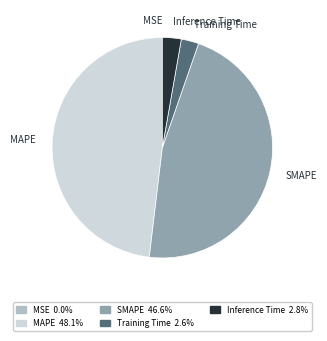

Is the sum of MAPE and Training Time greater than half?

Yes